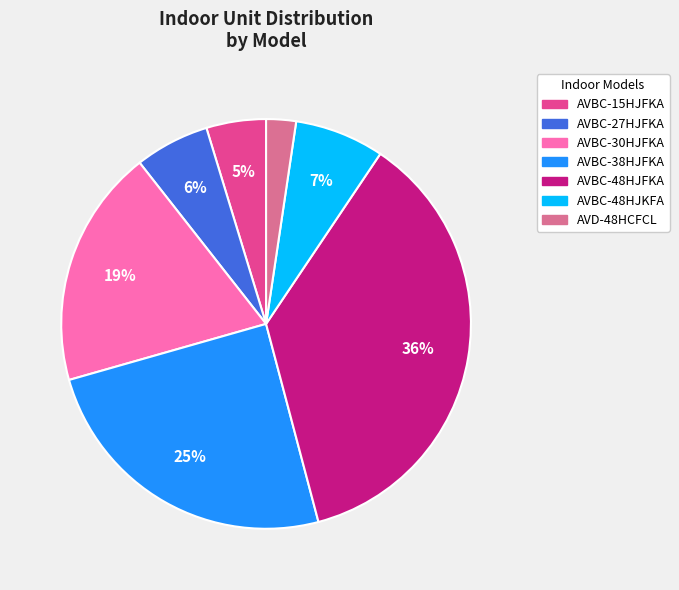

To the nearest percent, what is the difference between the AVBC-27HJFKA and AVD-48HCFCL slice percentages?

4%